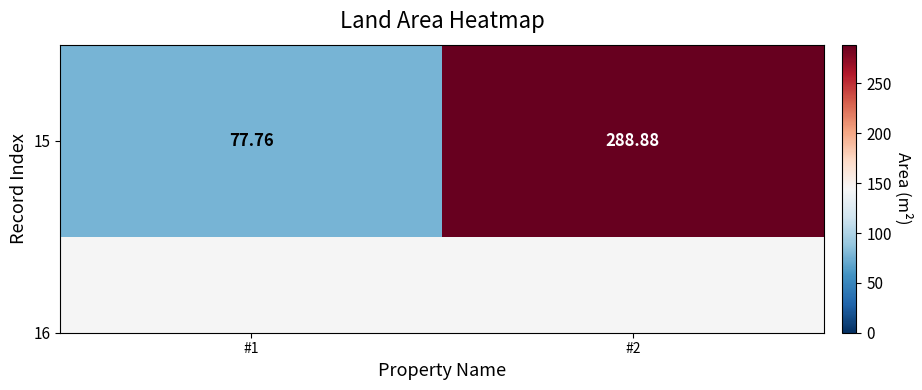

What is the maximum value shown in the chart?

288.9